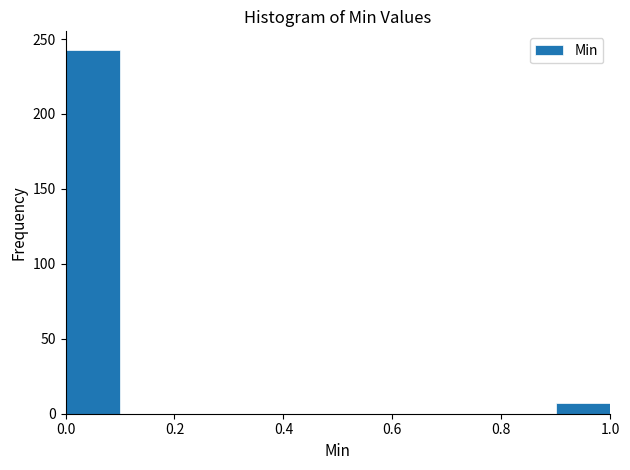

Reading left to right, transcribe this chart: for each bar, give the range it covers on the x-axis and its height. The values are not printed on the chart, so give them approximately, as read against the axis.

0.0 to 0.1: 245
0.1 to 0.2: 0
0.2 to 0.3: 0
0.3 to 0.4: 0
0.4 to 0.5: 0
0.5 to 0.6: 0
0.6 to 0.7: 0
0.7 to 0.8: 0
0.8 to 0.9: 0
0.9 to 1.0: 5